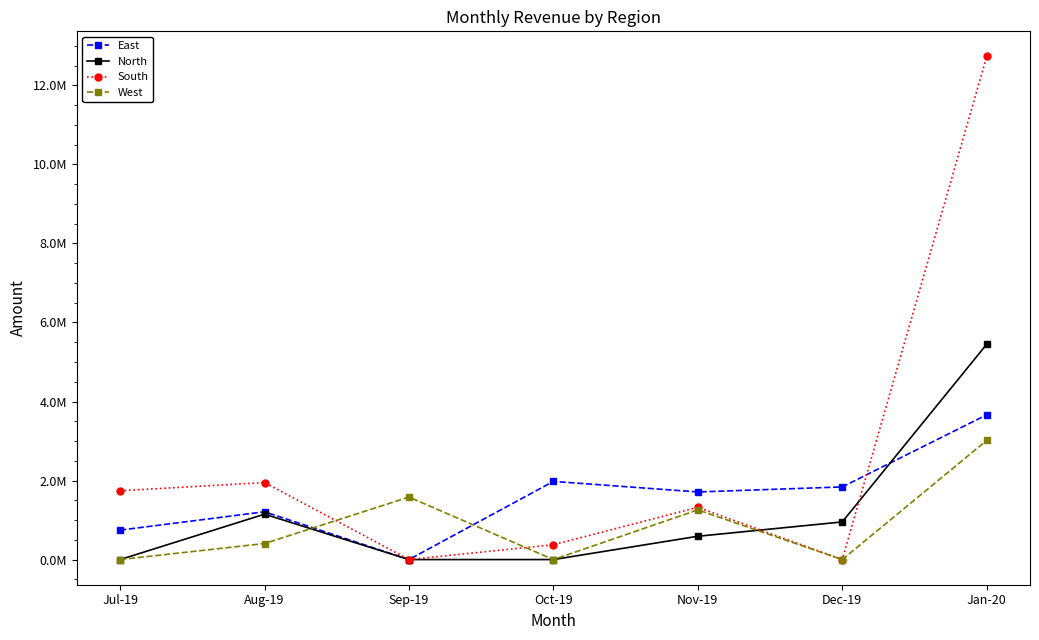

After their last crossing, which series has the higher values: North or West?

North